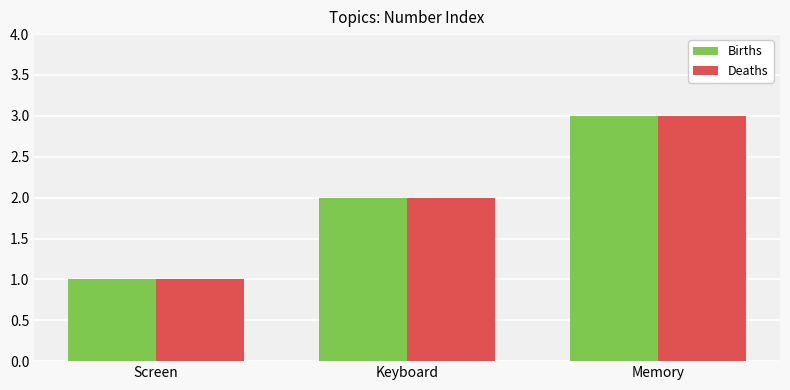

How many bars are there in total?

6